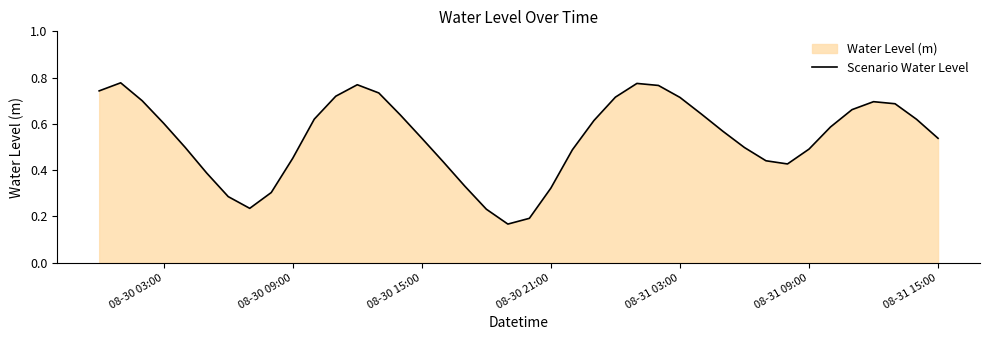

The chart shows a value of 1.1 at 08-31 03:00. True or false?

False